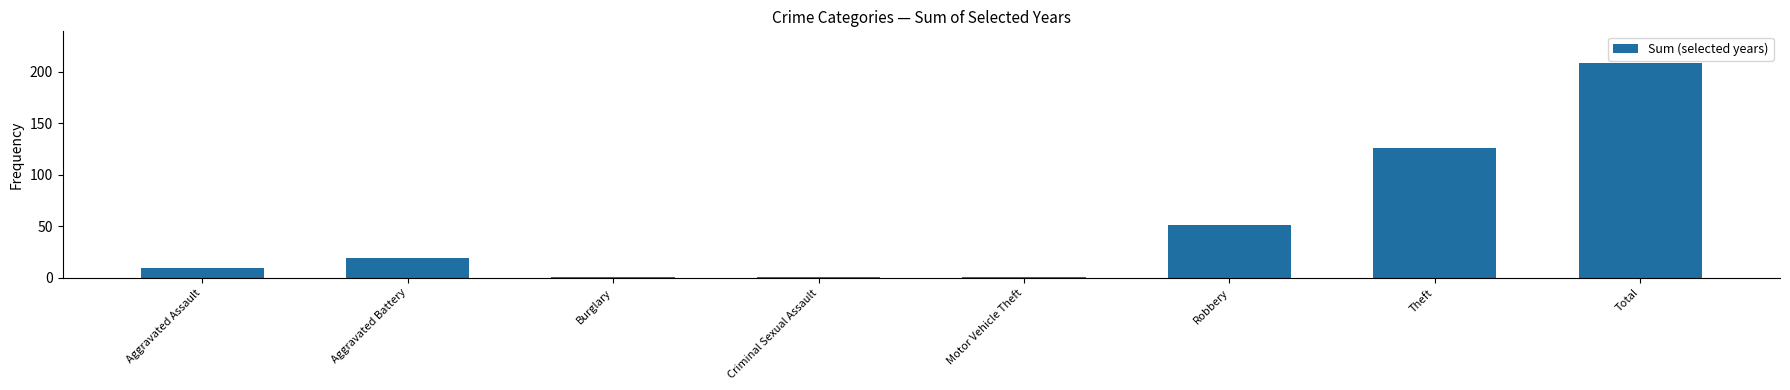

What is the value of the 5th bar from the left?

1